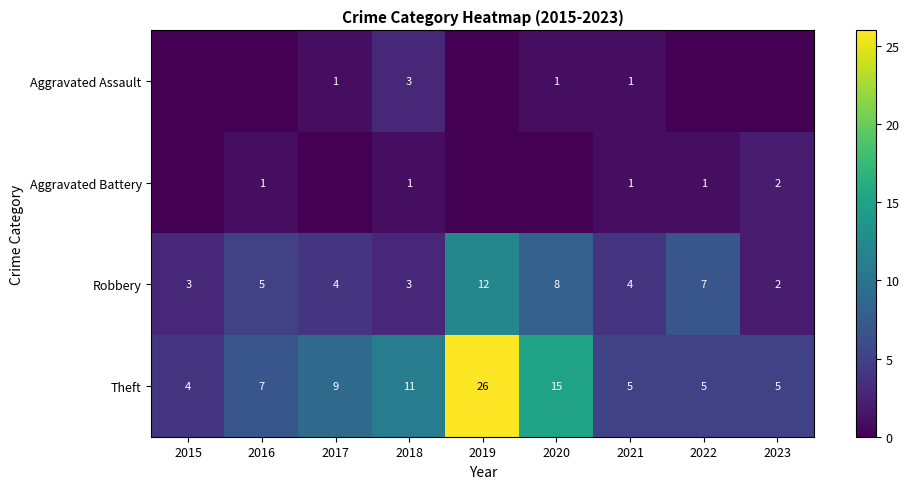

How many values in the Robbery series are below 4?

3